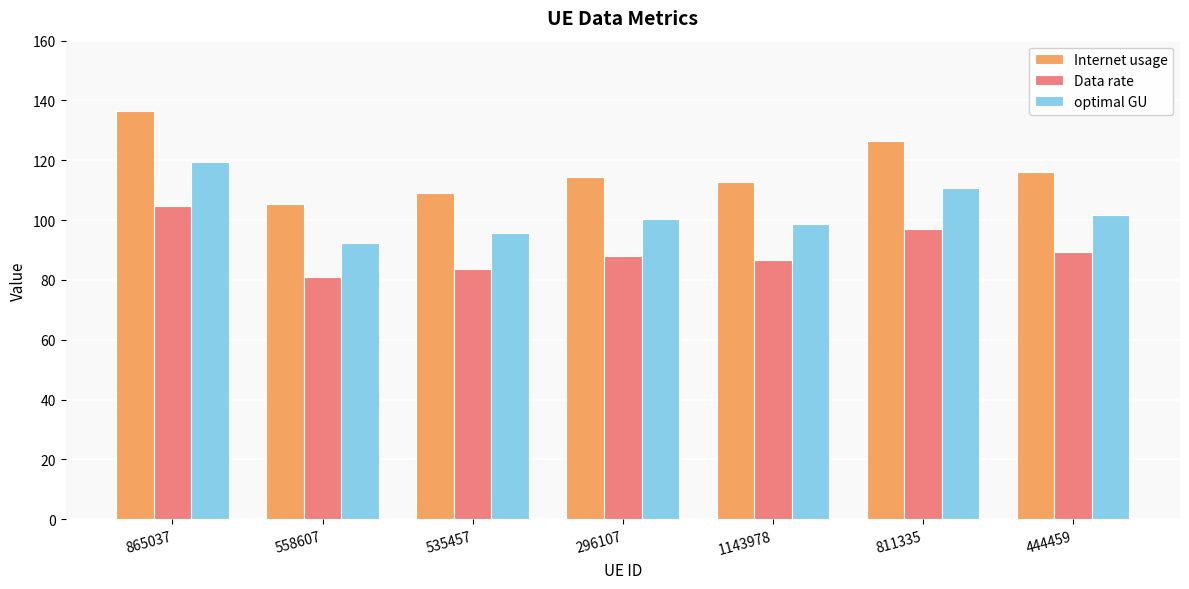

Reading left to right, extract all data points from this chart.

Internet usage: 865037=136.5	558607=105.4	535457=109.1	296107=114.5	1143978=112.8	811335=126.3	444459=116.2
Data rate: 865037=104.8	558607=80.9	535457=83.8	296107=87.9	1143978=86.6	811335=97.0	444459=89.2
optimal GU: 865037=119.6	558607=92.3	535457=95.6	296107=100.4	1143978=98.8	811335=110.7	444459=101.8